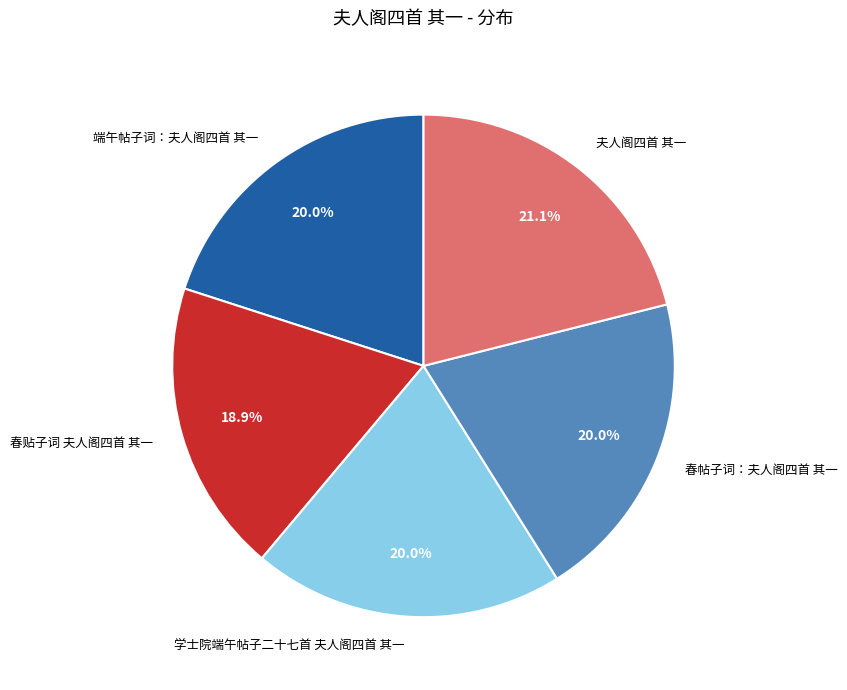

How many slices are in this pie chart?

5